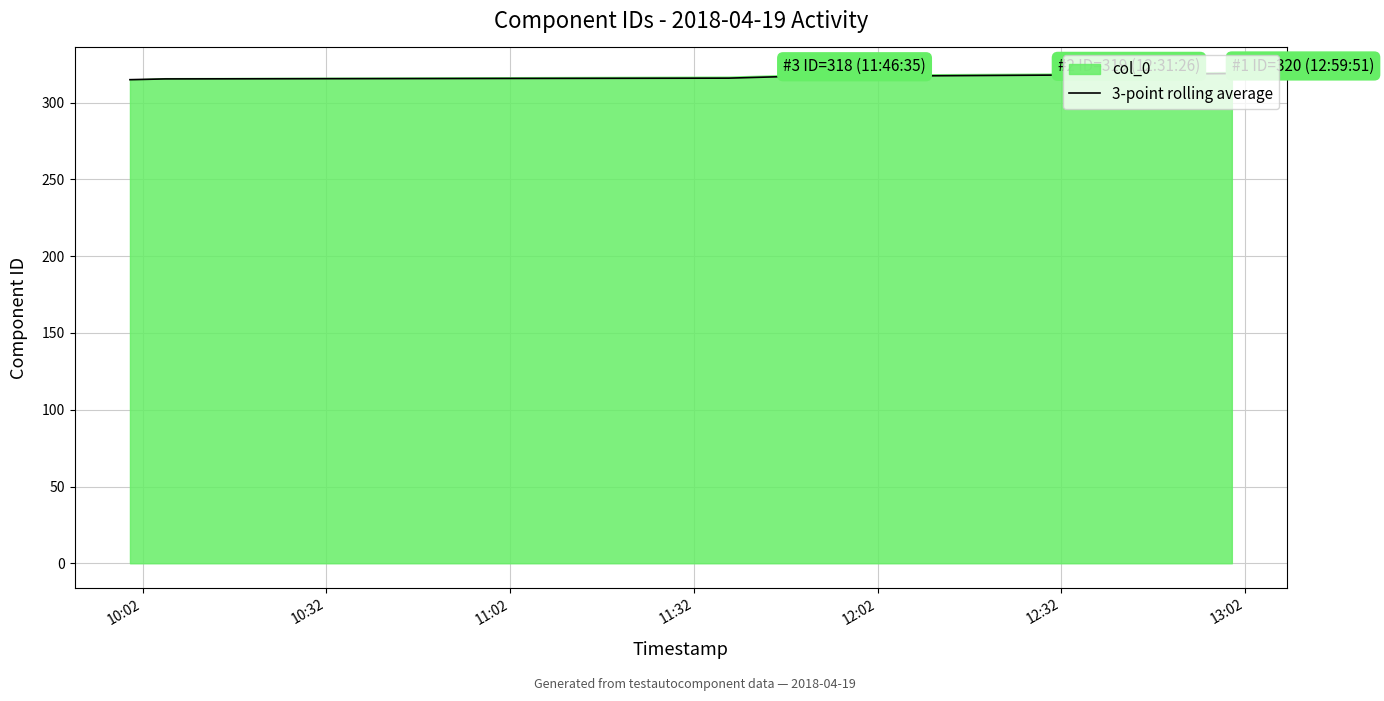

What is the difference between the values at 10:02 and 11:32?

2.0